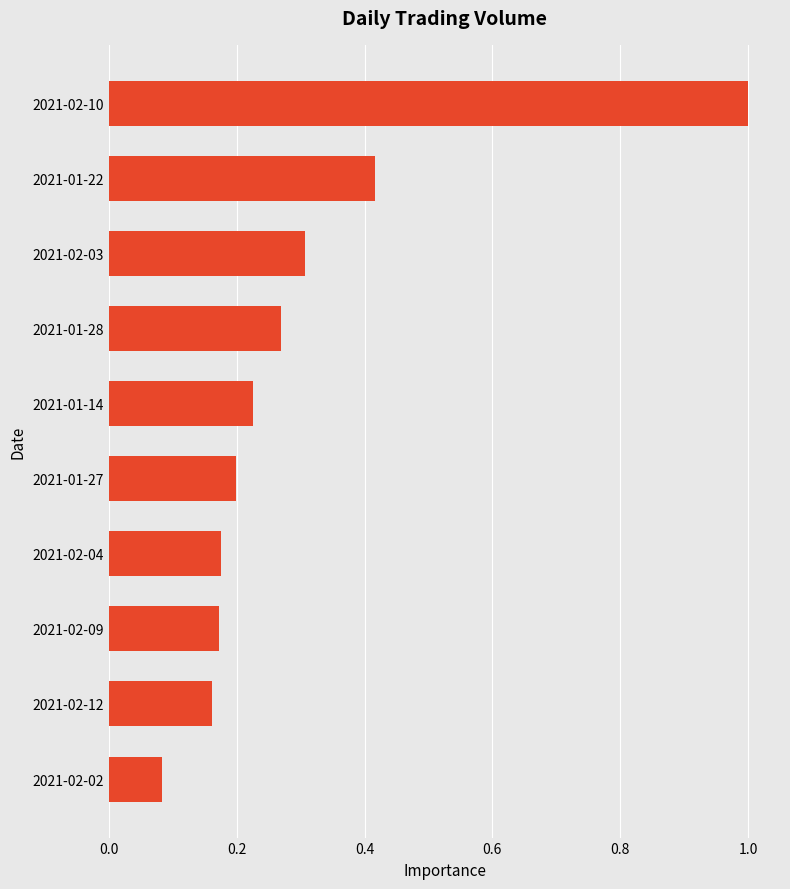

At which label is the value closest to 0?

2021-02-02